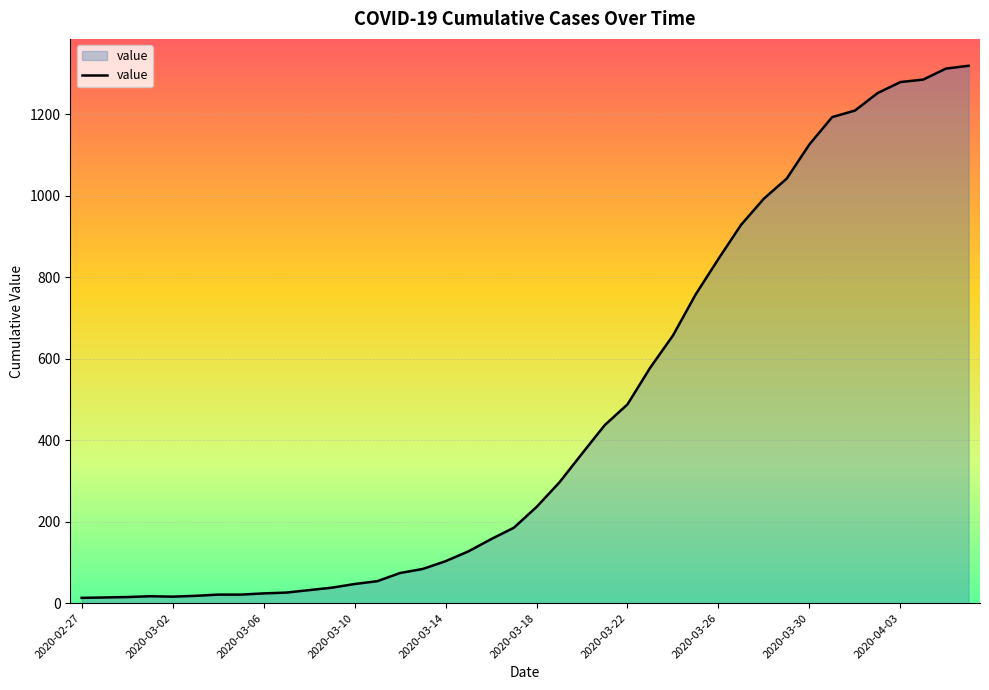

What is the difference between the maximum and minimum values?

1306